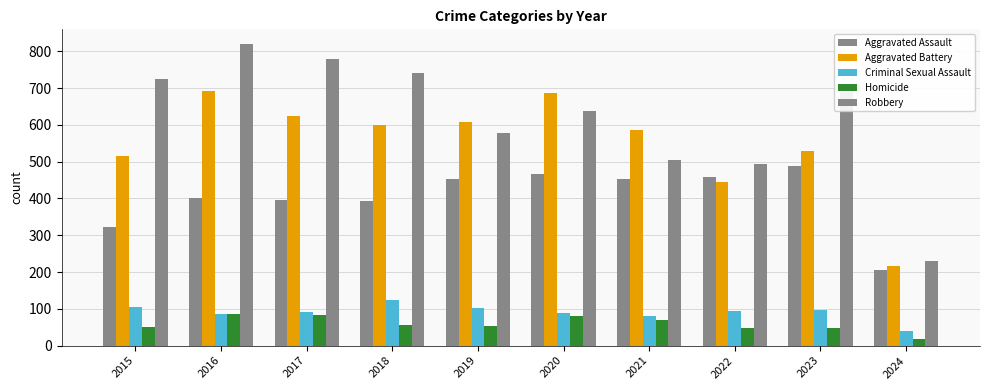

At which category is the sum across all series the highest?

2016